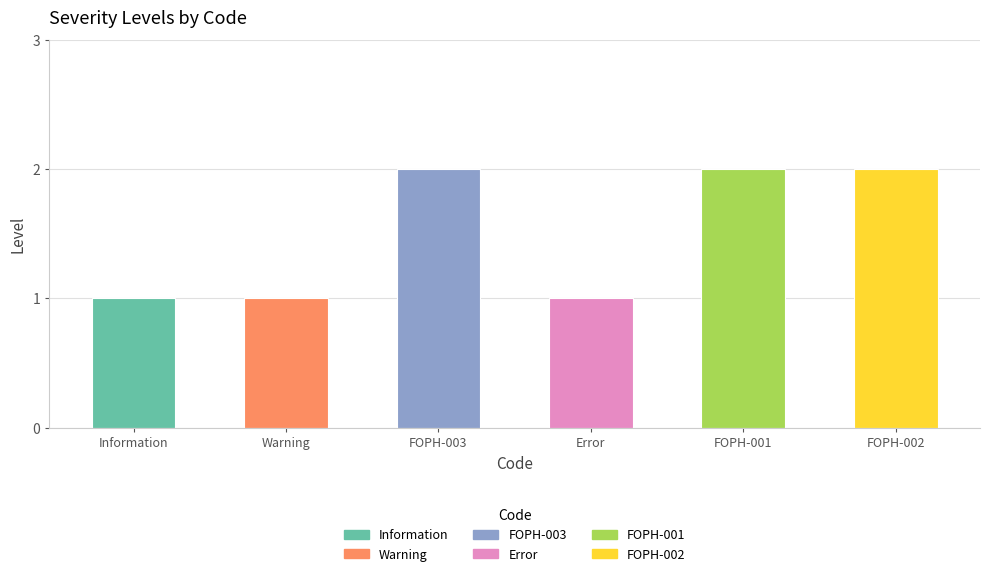

Is it true that the value at Information is 1?

True